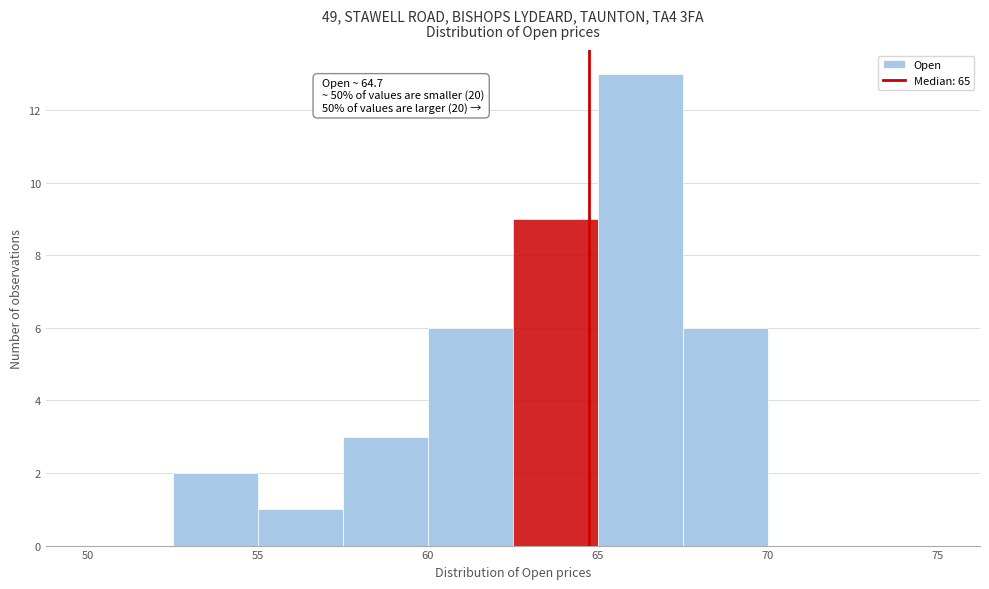

Over which range of the x-axis is the bar tallest?

65.0 to 67.5